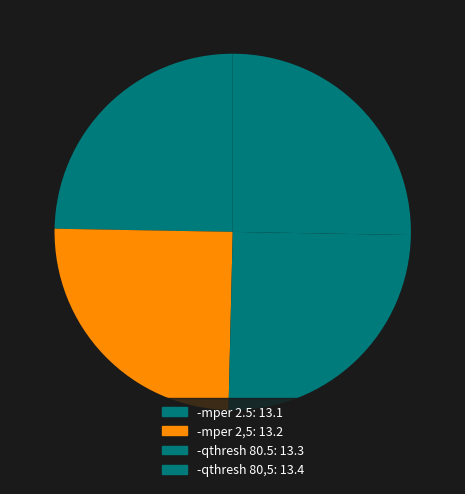

Which slice is the smallest?

-mper 2.5